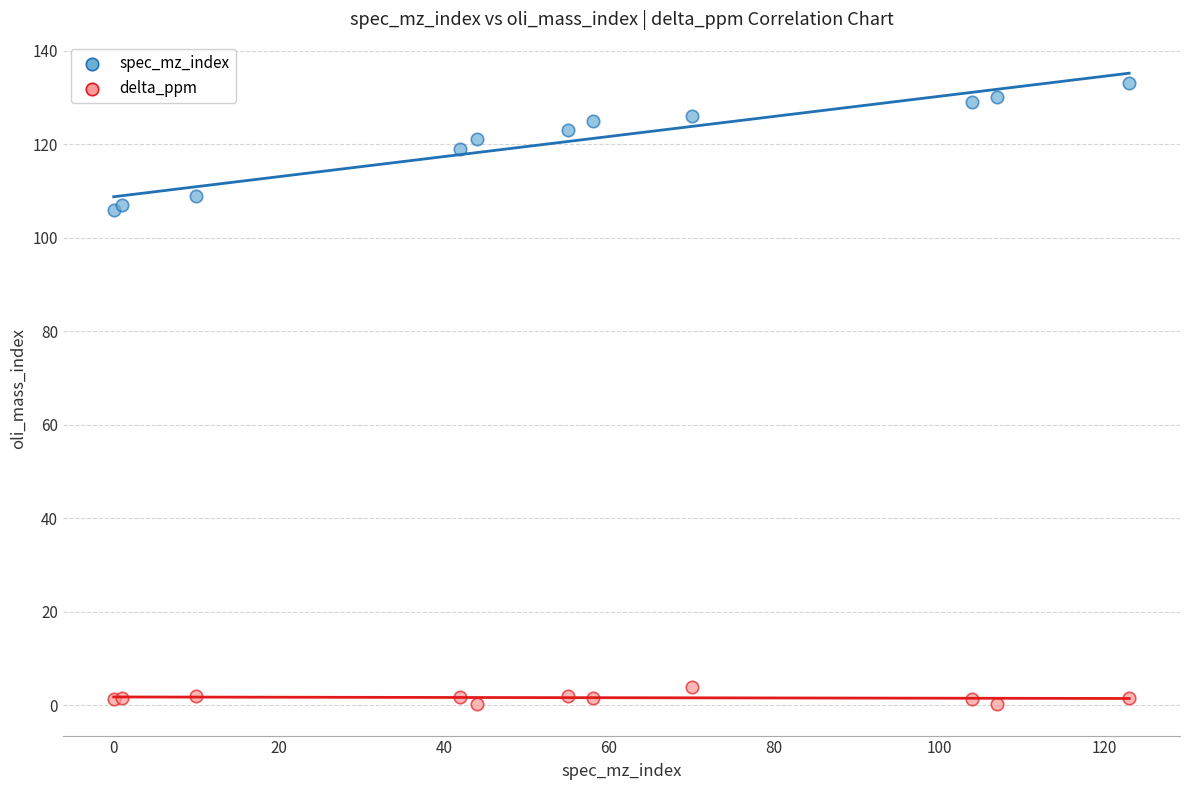

Which series contains the highest Y value?

spec_mz_index